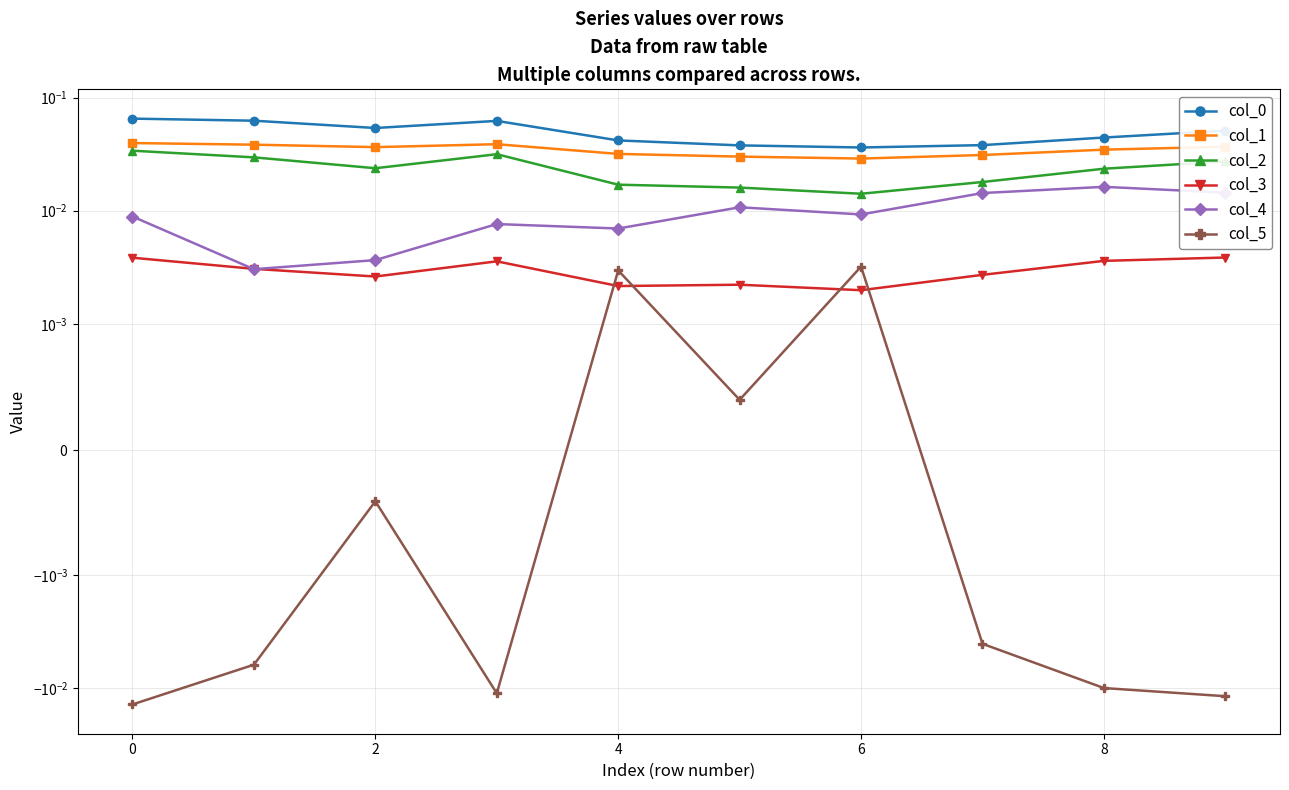

True or false: col_0 and col_1 intersect in this chart.

False